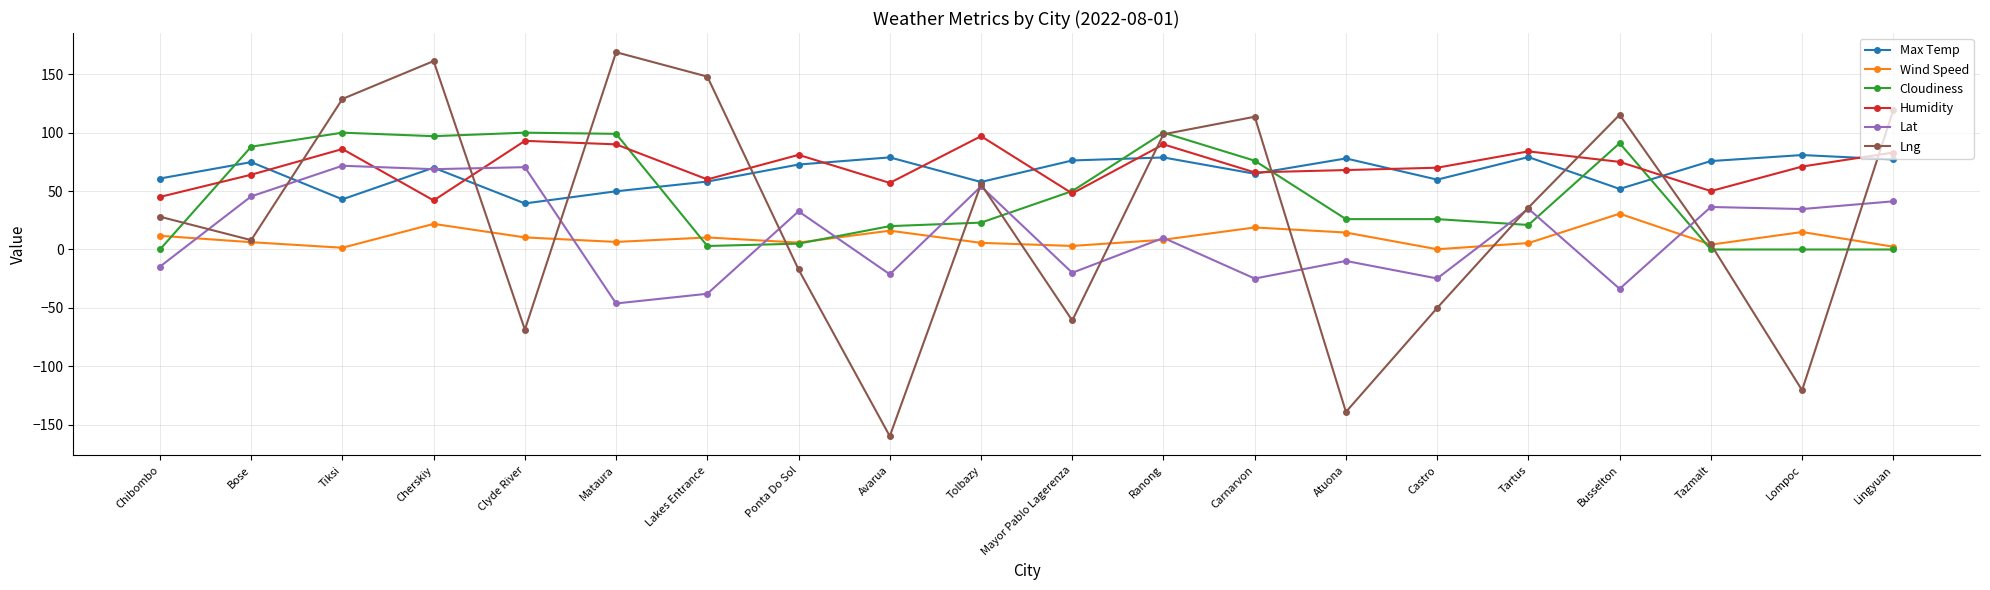

The Cloudiness series shows 0.0 at Lompoc. True or false?

True